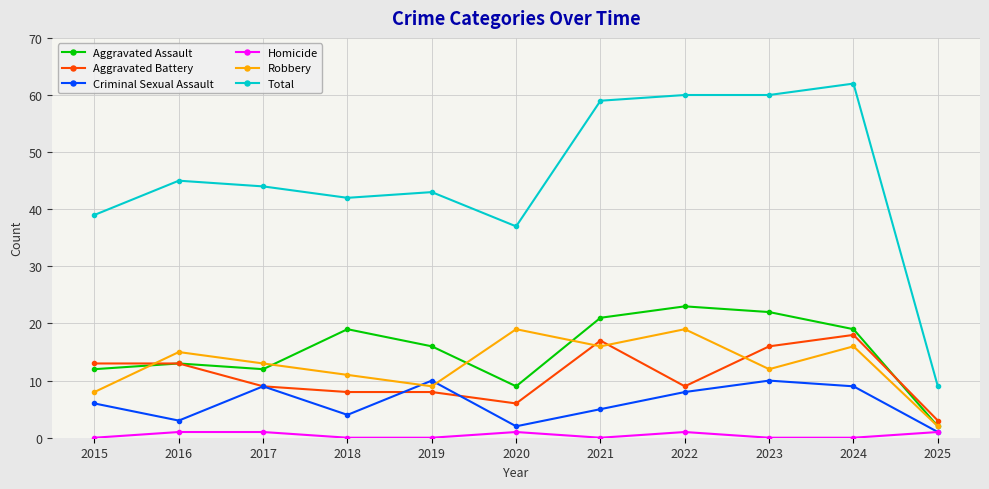

Does the chart display data point markers on the line(s)?

Yes